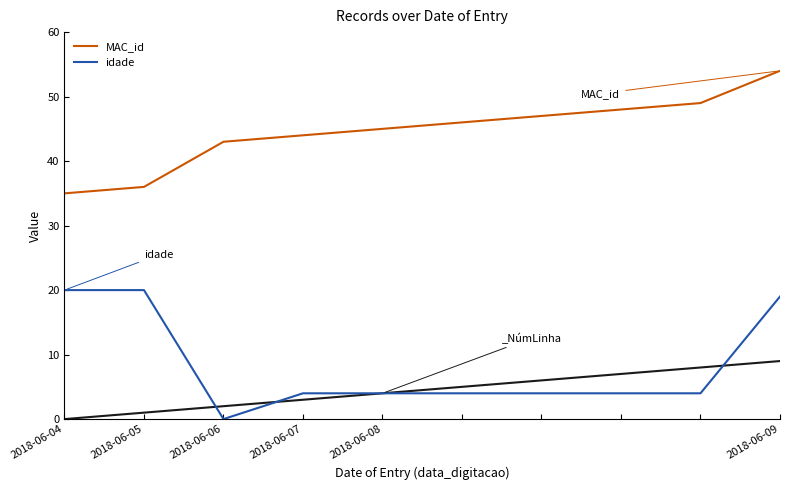

What is the value of the MAC_id point at the 5th from the left?

45